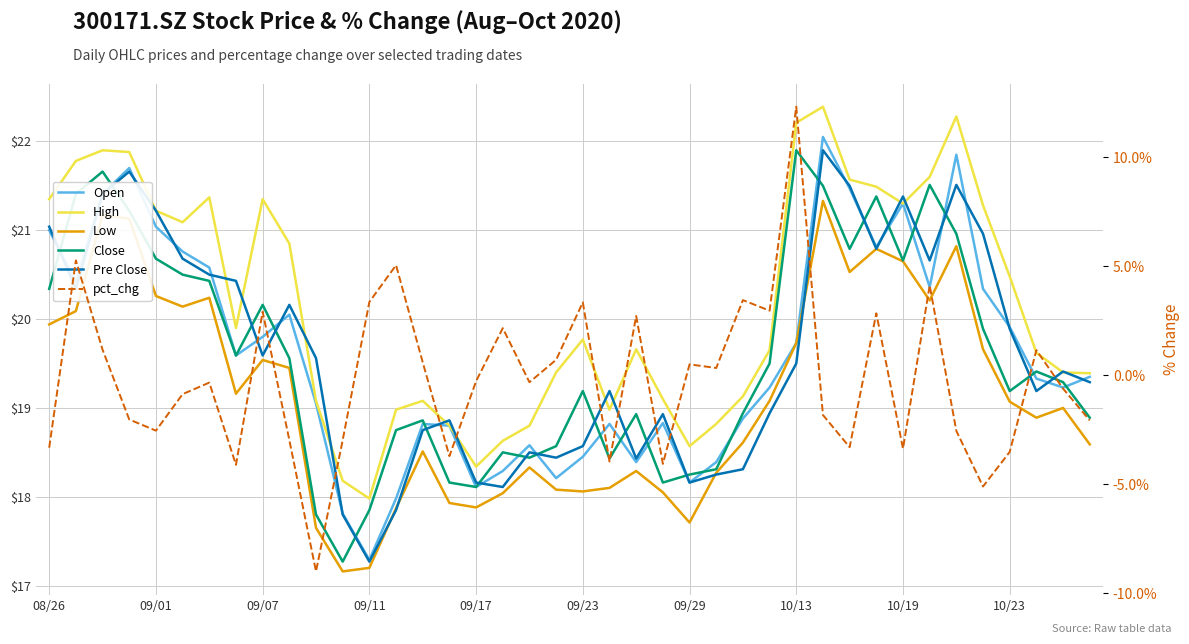

At how many categories does at least one series exceed -1?

40